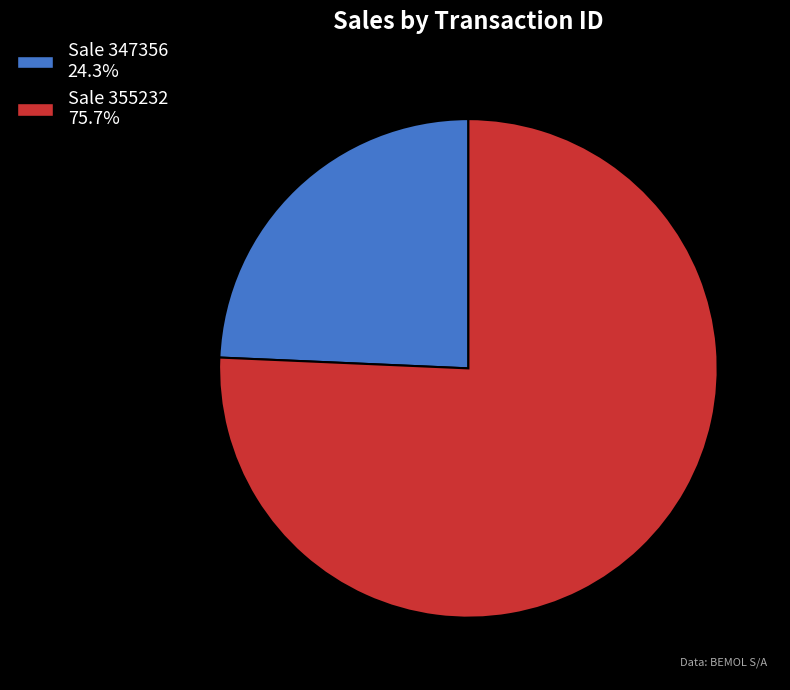

How many slices are in this pie chart?

2